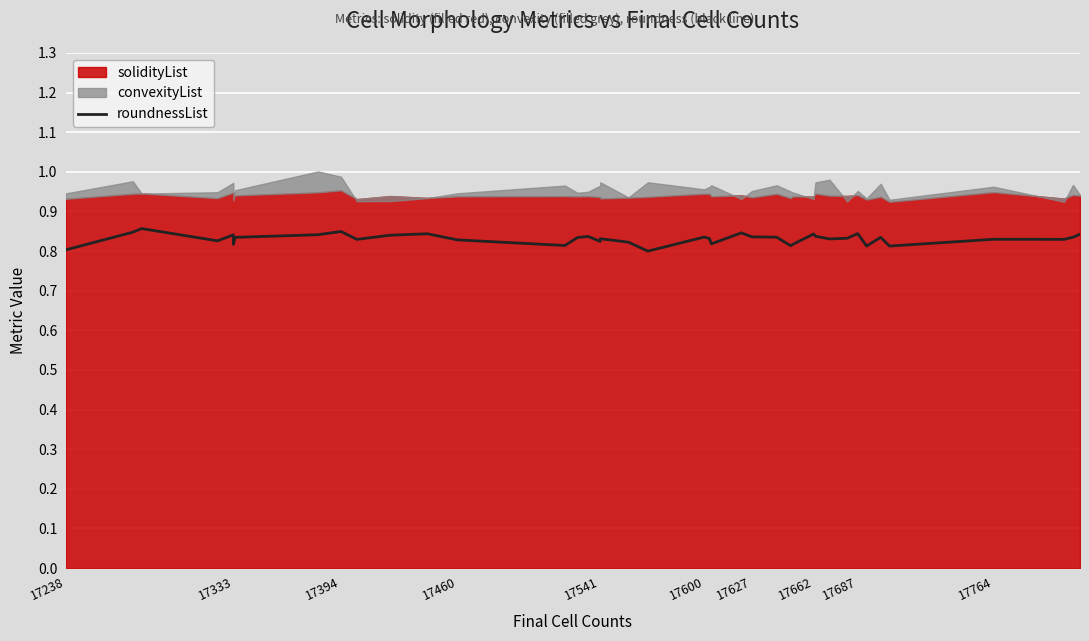

The chart shows a value of 0.5 at 17627. True or false?

False